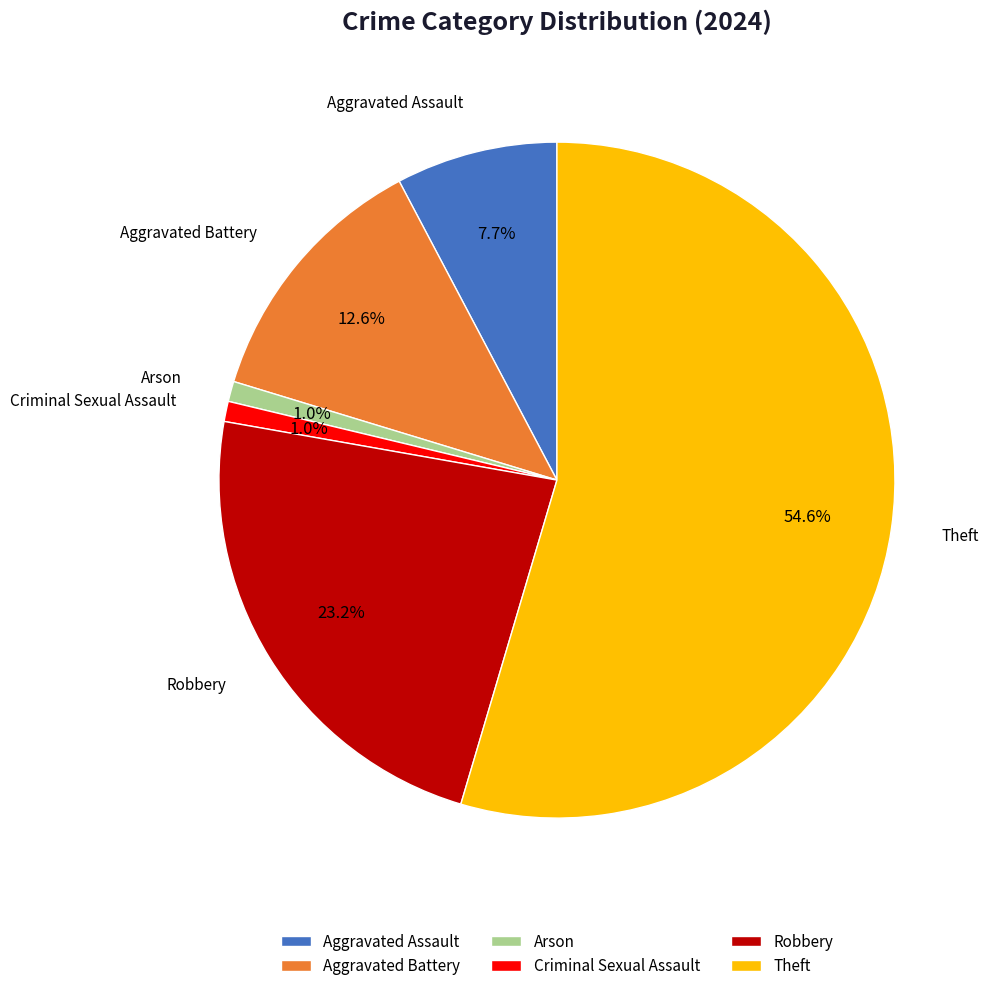

Which has a higher value, Aggravated Battery or Robbery?

Robbery